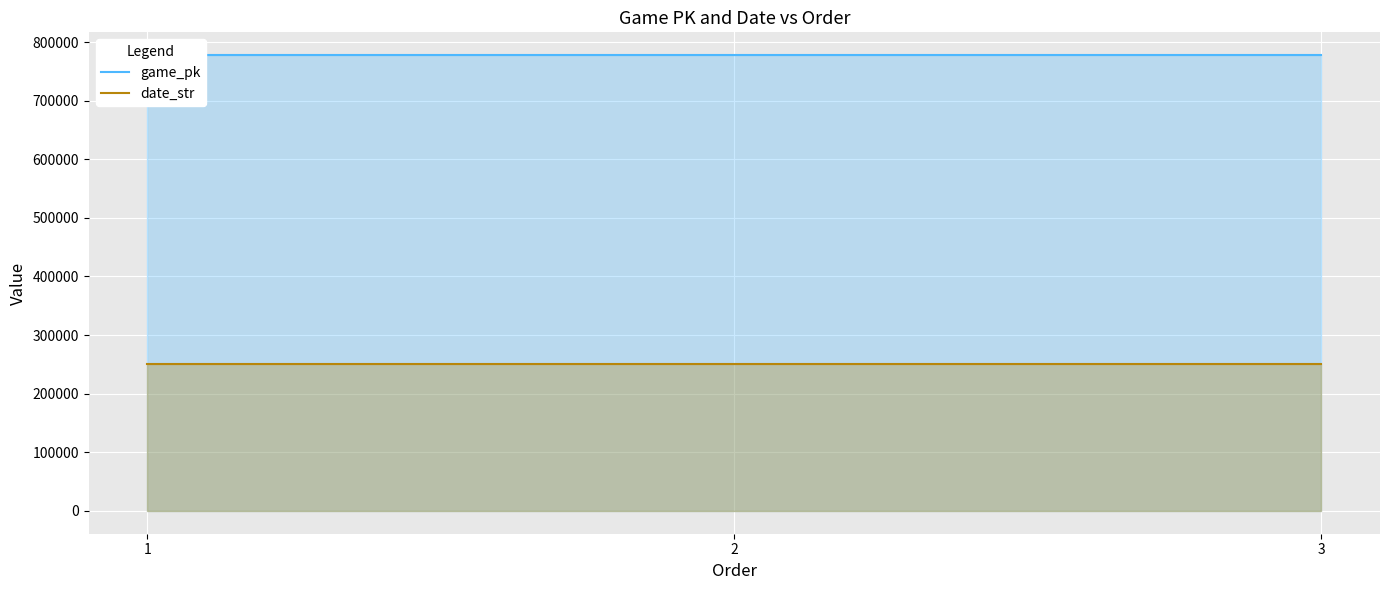

What is the value of the game_pk point at the 1st from the left?

777657